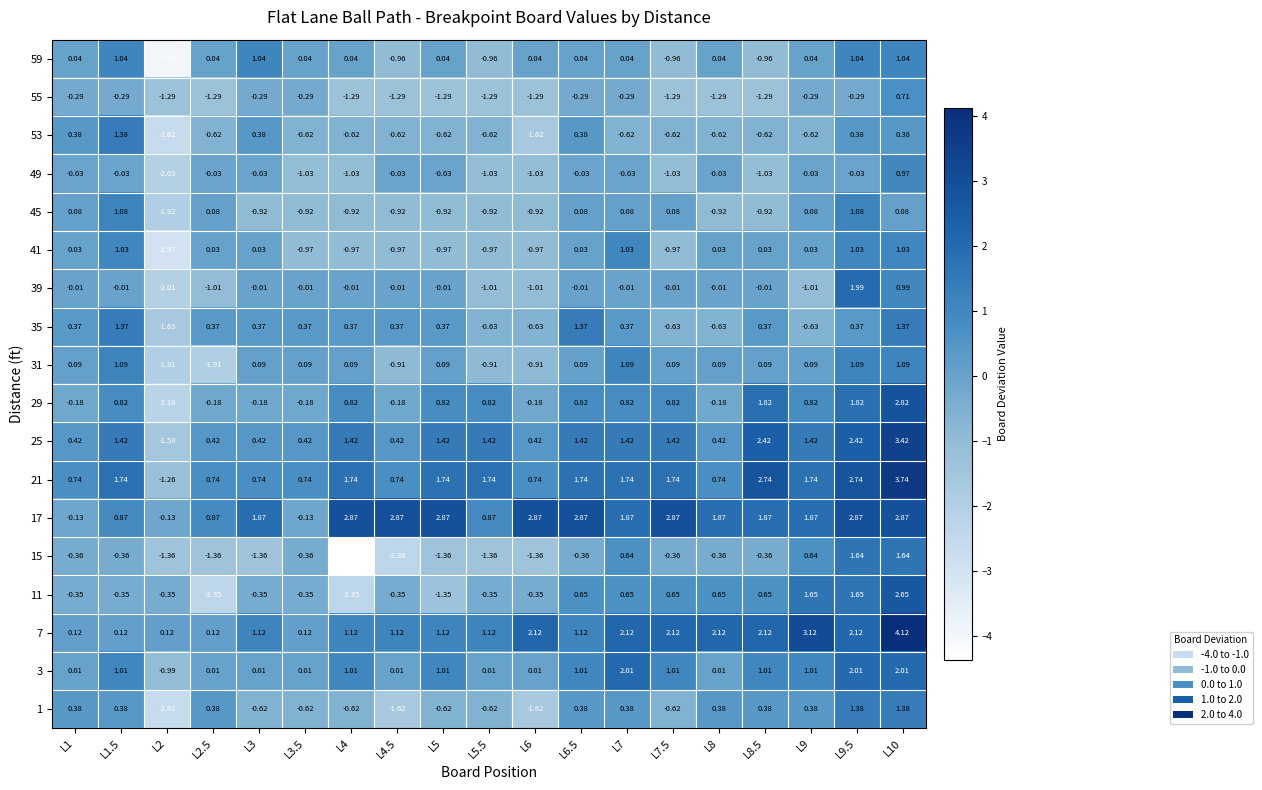

What is the total value across all series at L5?

2.3